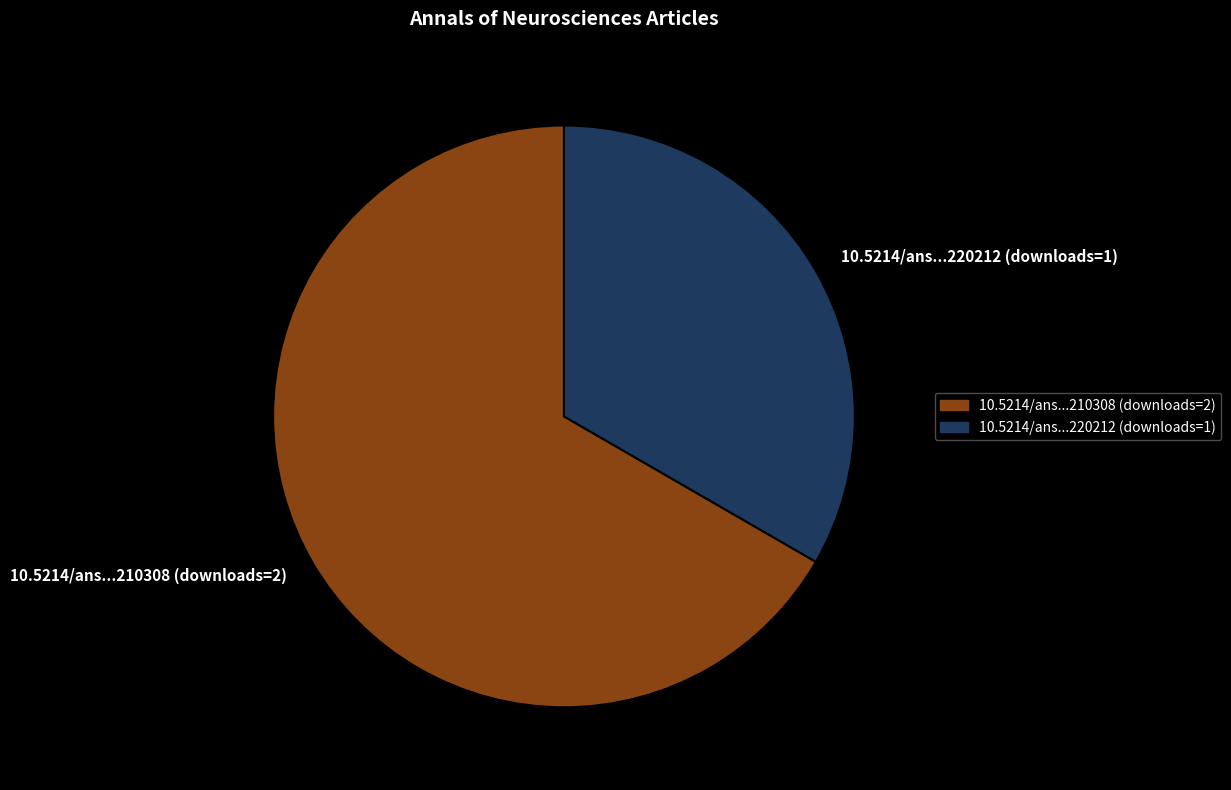

The 10.5214/ans...220212 (downloads=1) slice represents 33% of the pie. True or false?

True